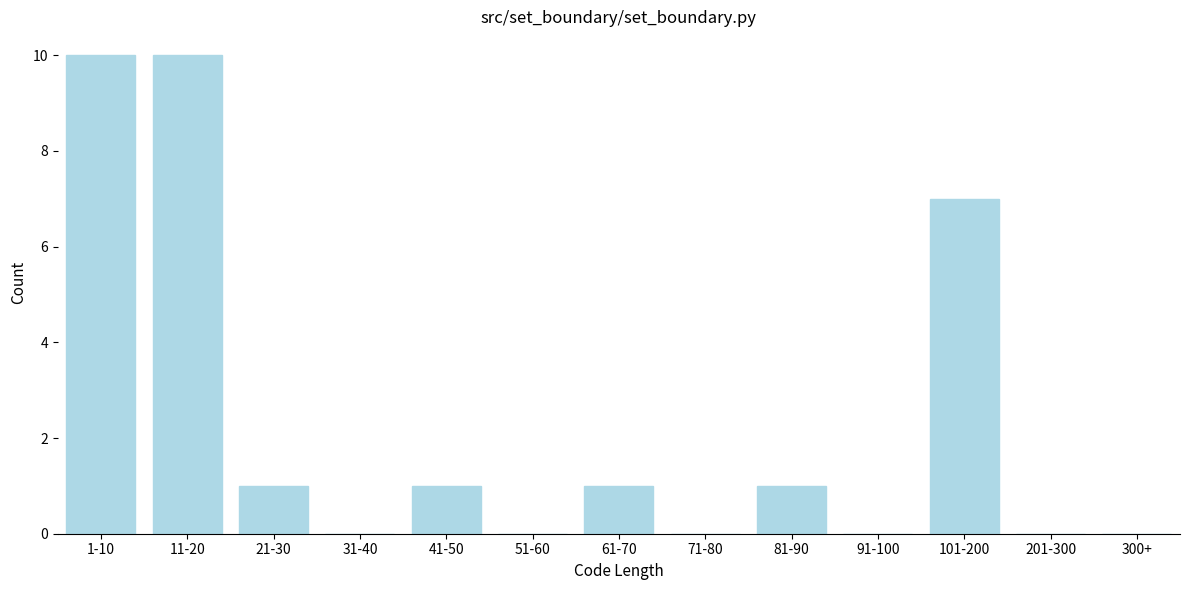

Reading left to right, transcribe all the data shown in this chart.

1-10=10	11-20=10	21-30=1	31-40=0	41-50=1	51-60=0	61-70=1	71-80=0	81-90=1	91-100=0	101-200=7	201-300=0	300+=0